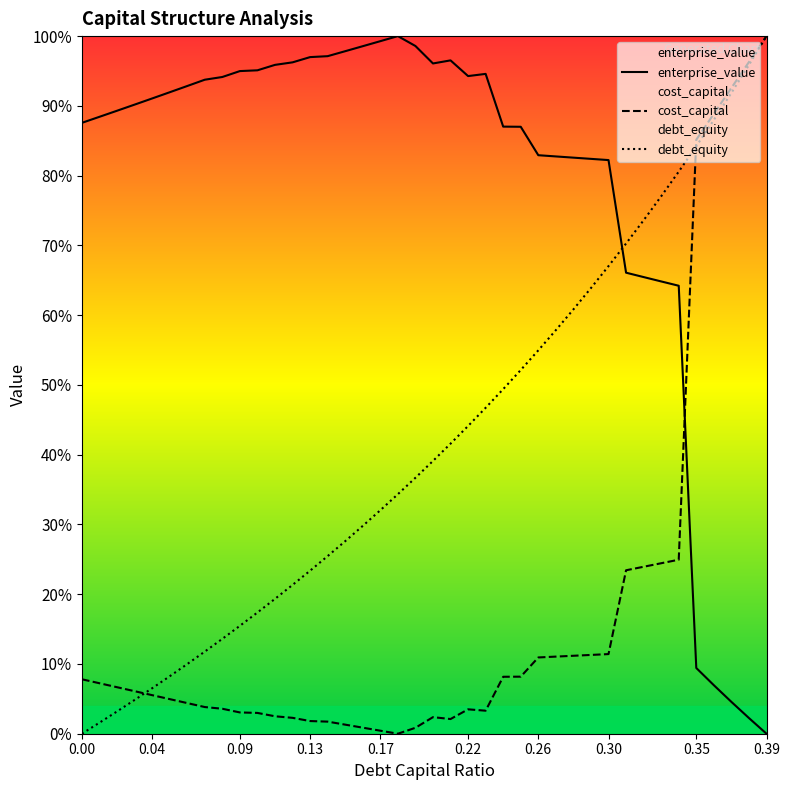

How many categories are shown in the chart?

40